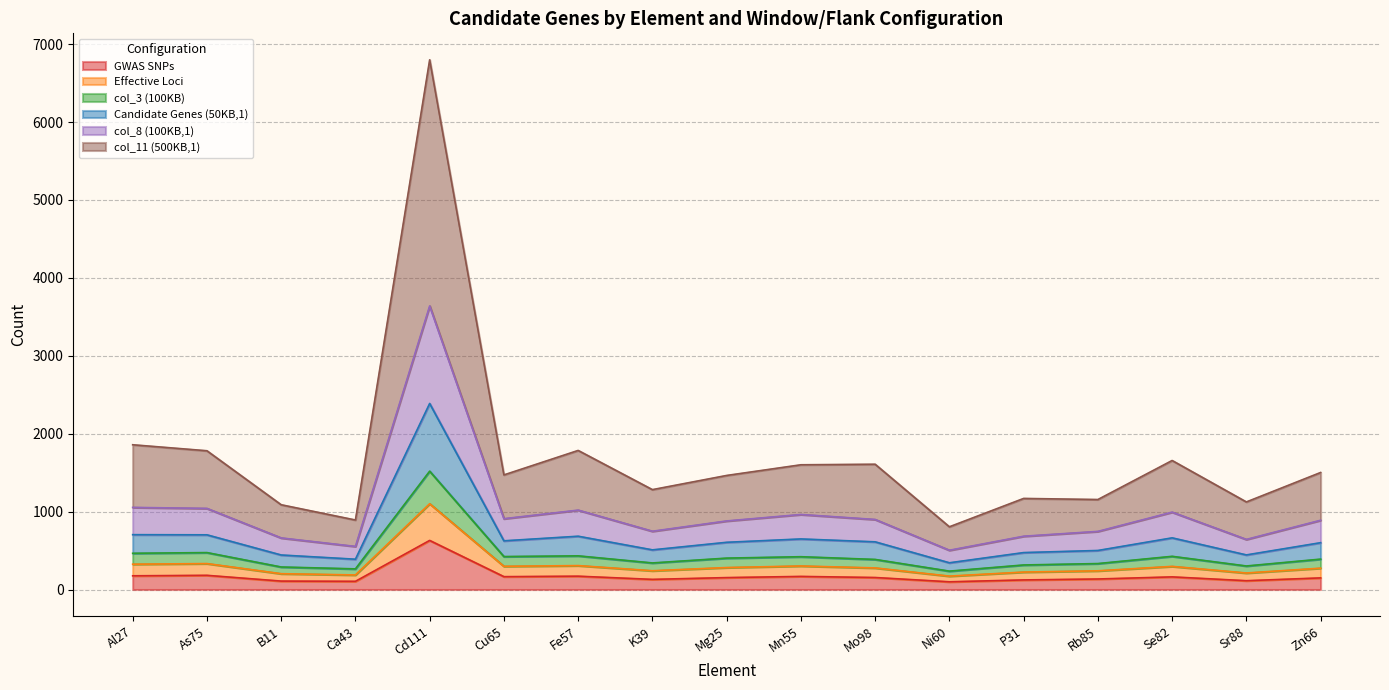

What is the total value across all series at Se82?

1656